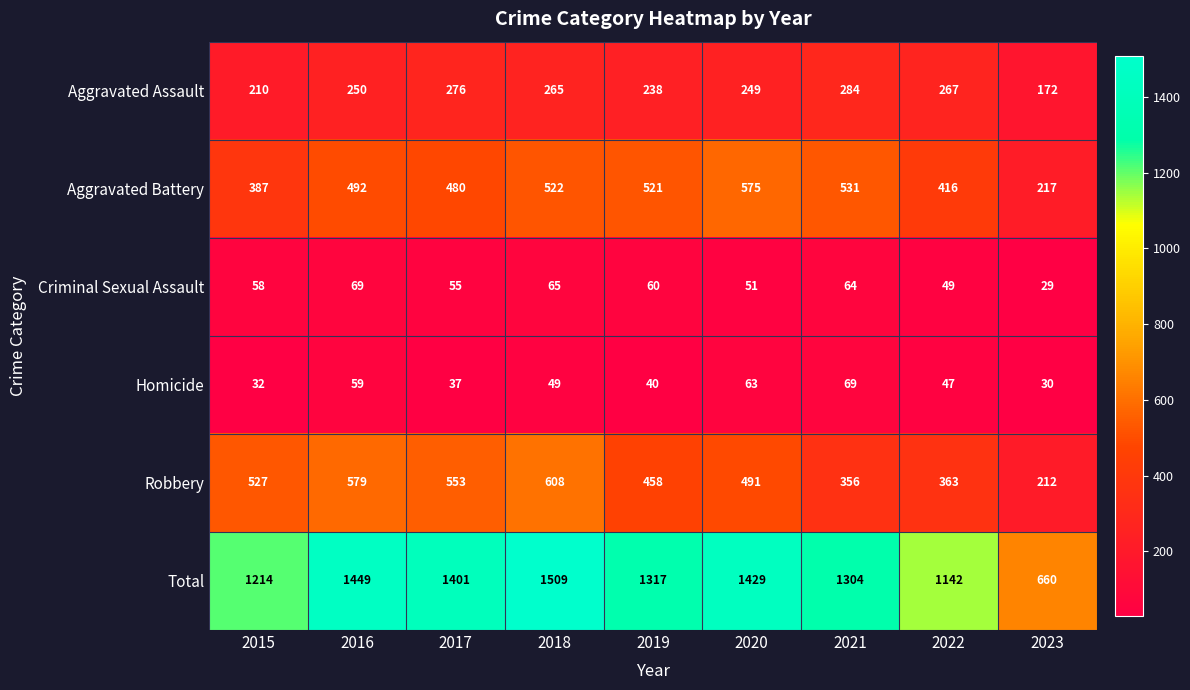

Is it true that Aggravated Battery equals 387 at 2015?

True